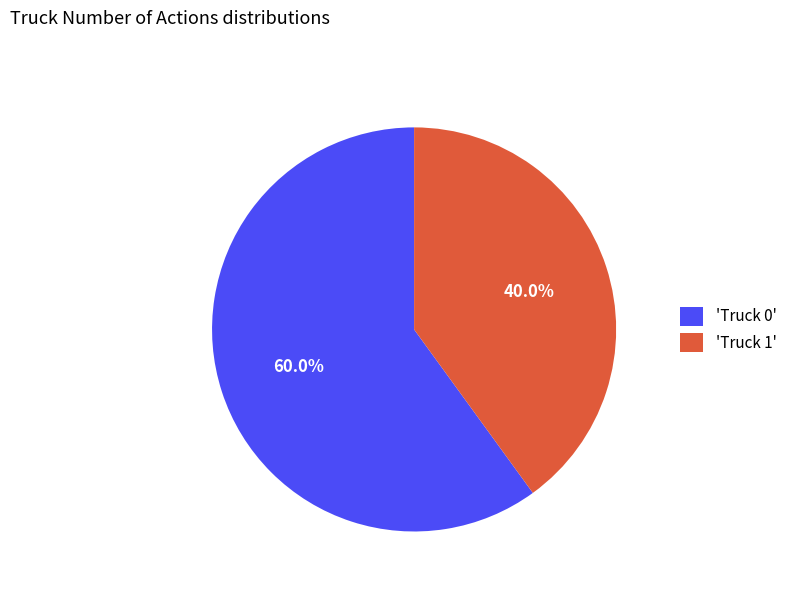

Which slice is the smallest?

'Truck 1'